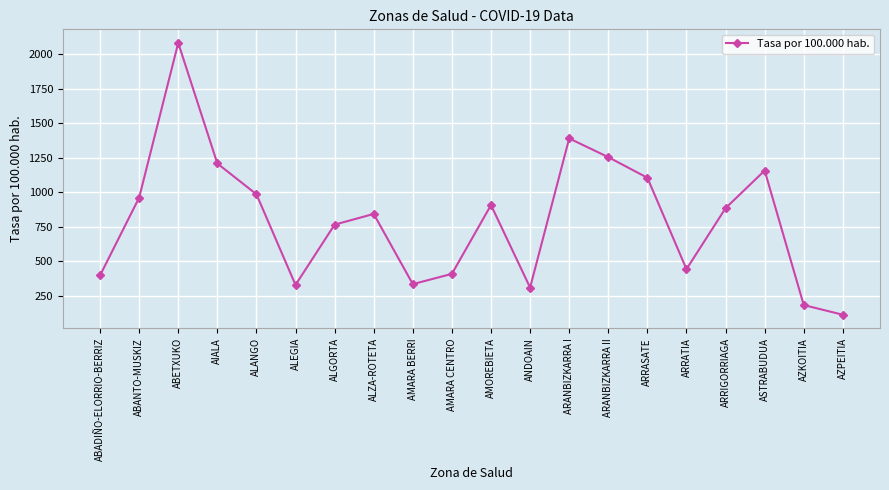

What is the value of the 9th point from the left?

335.9